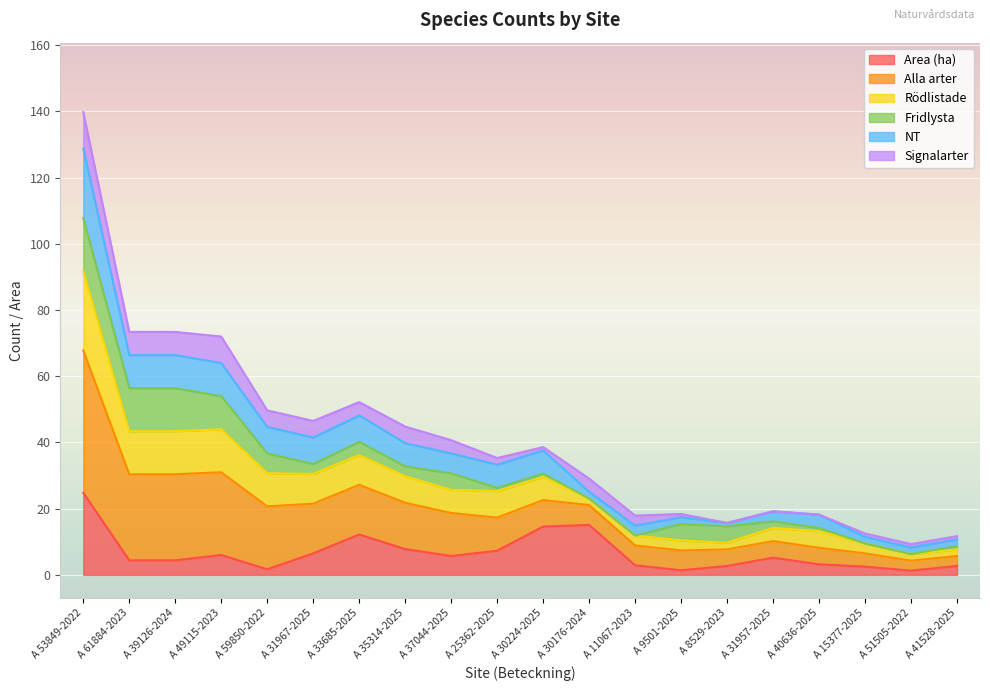

True or false: Area (ha) and Alla arter cross at least once.

False